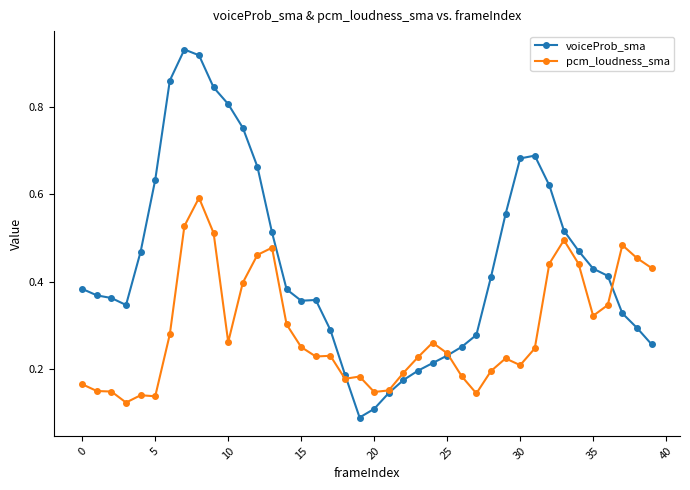

True or false: pcm_loudness_sma has more than 2 interior local peaks.

True